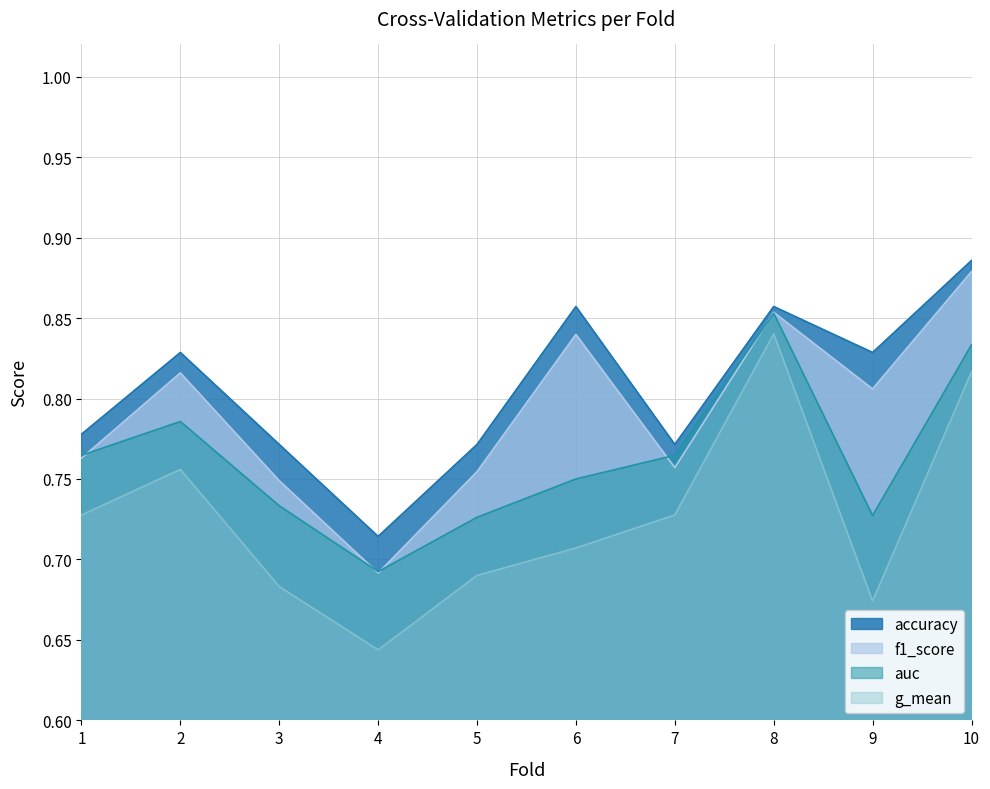

Is the value of accuracy at 1 greater than the value of g_mean at 9?

Yes